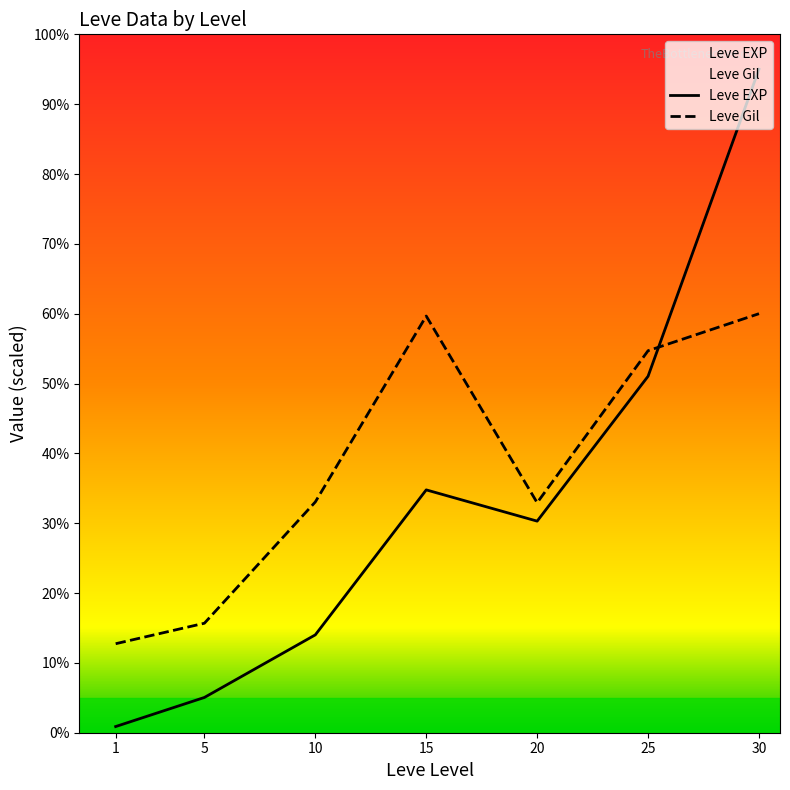

True or false: Leve Gil has a value of 22.4 at 30.

False